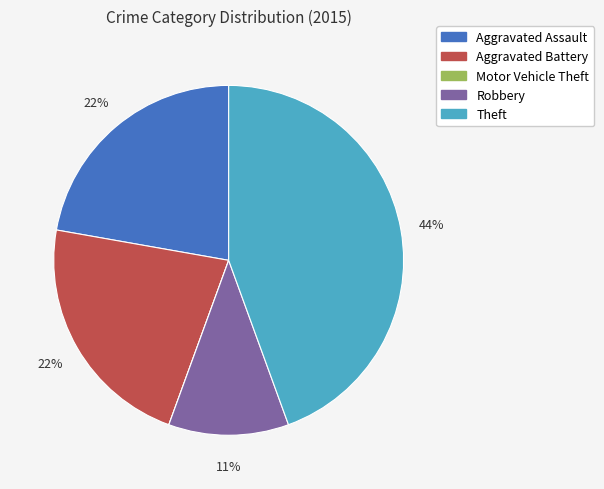

Approximately how many times larger is the value at Aggravated Battery compared to Aggravated Assault?

1.0